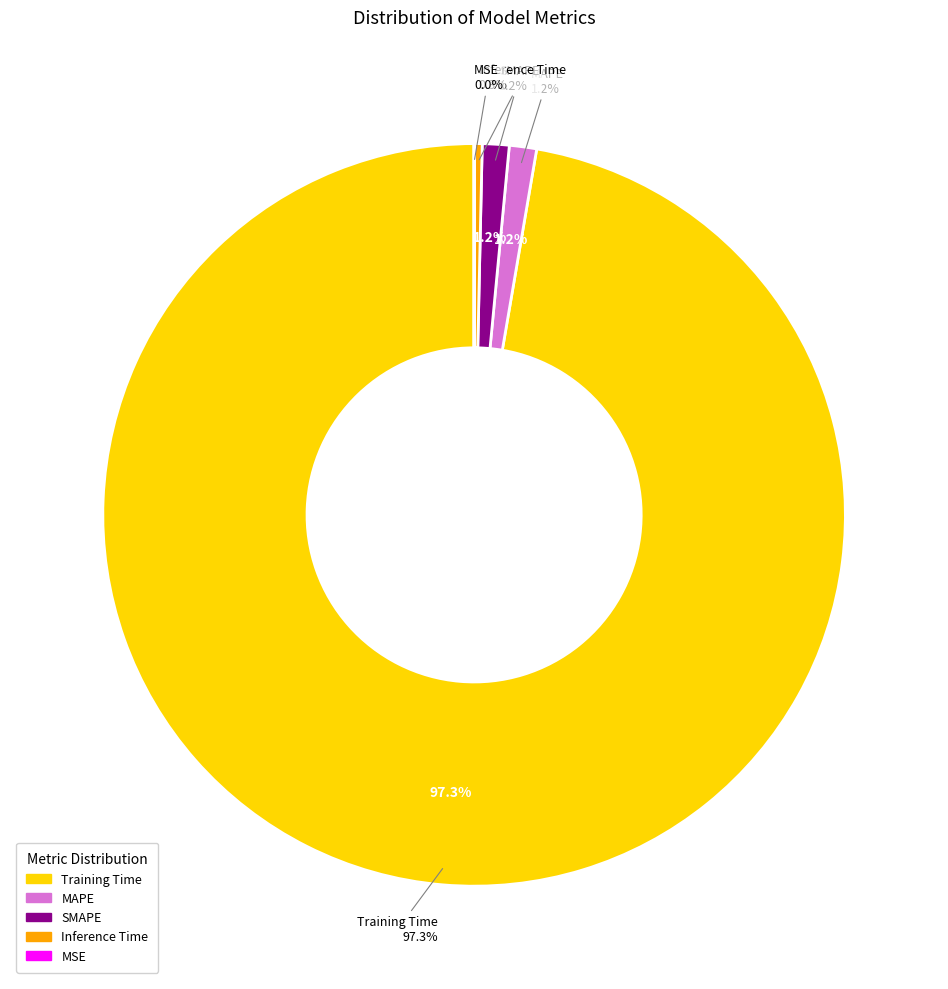

Do MAPE and Training Time together represent more than half of the pie?

Yes